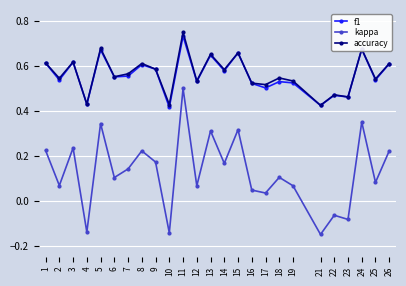

Which series has the largest range (max minus min)?

kappa